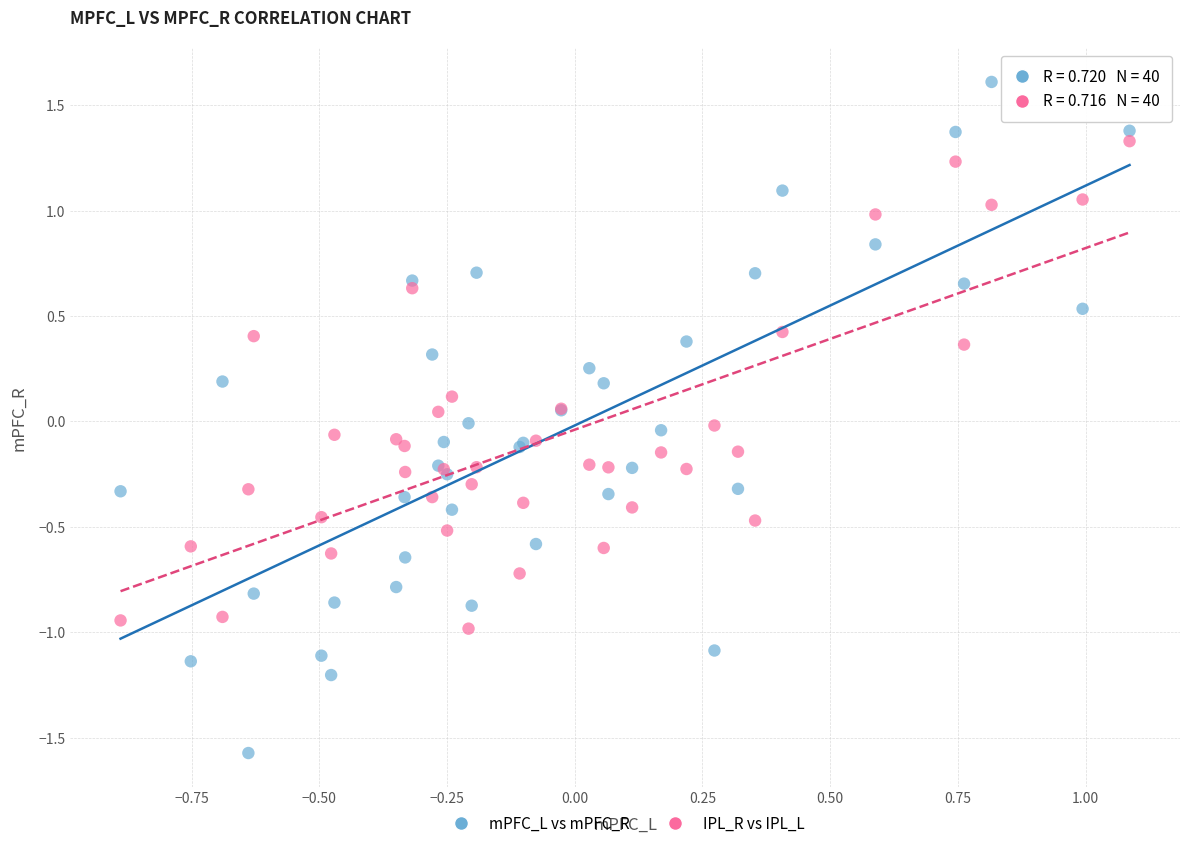

Which series reaches the maximum Y coordinate?

mPFC_L vs mPFC_R